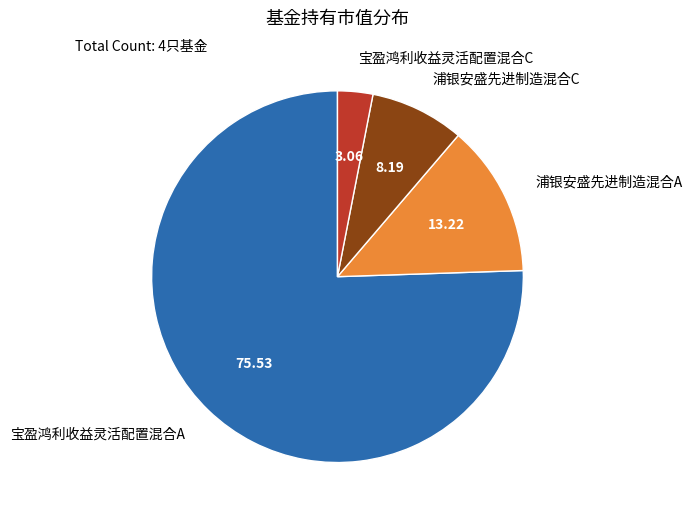

How many segments does this pie chart have?

4